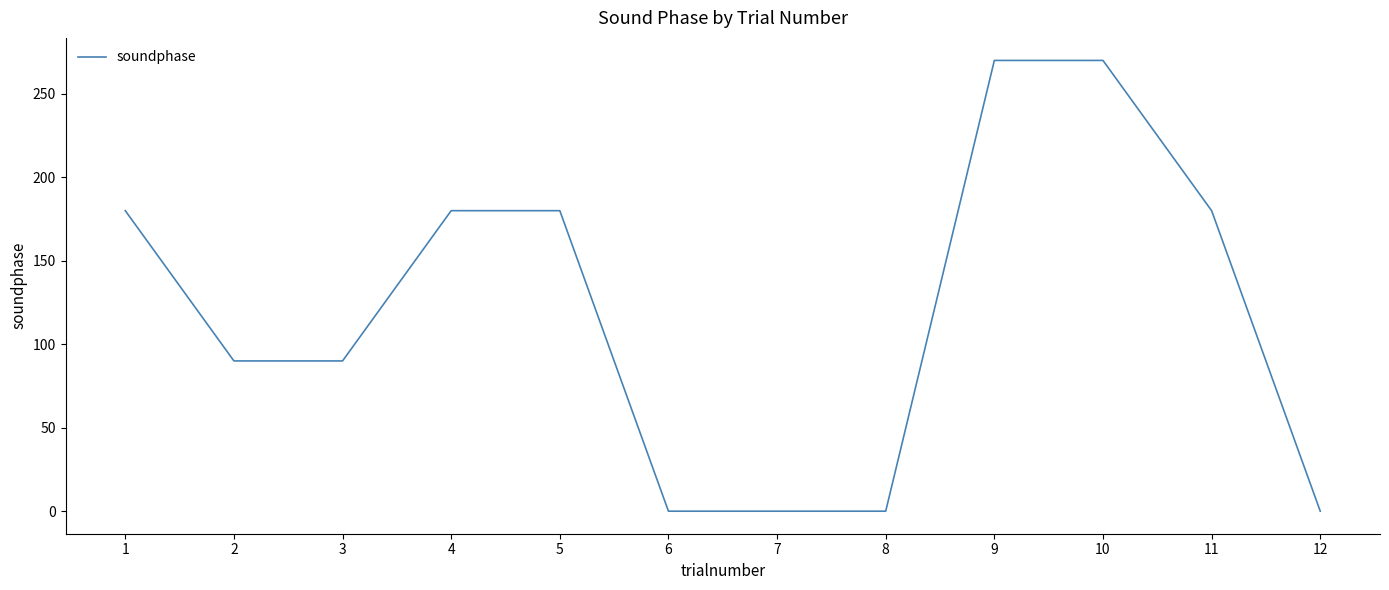

What is the sum of all values?

1440